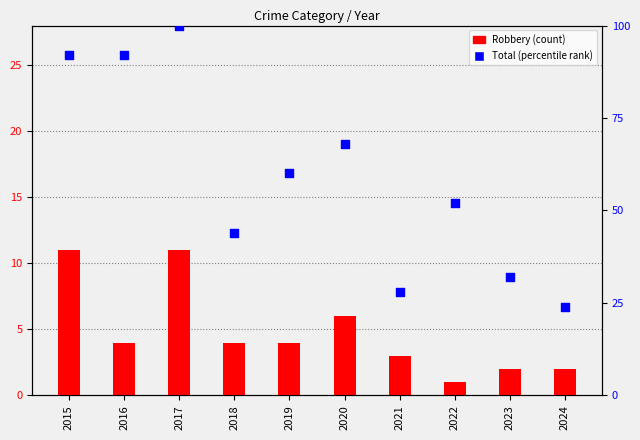

Which series contains the highest Y value?

Total (percentile rank)